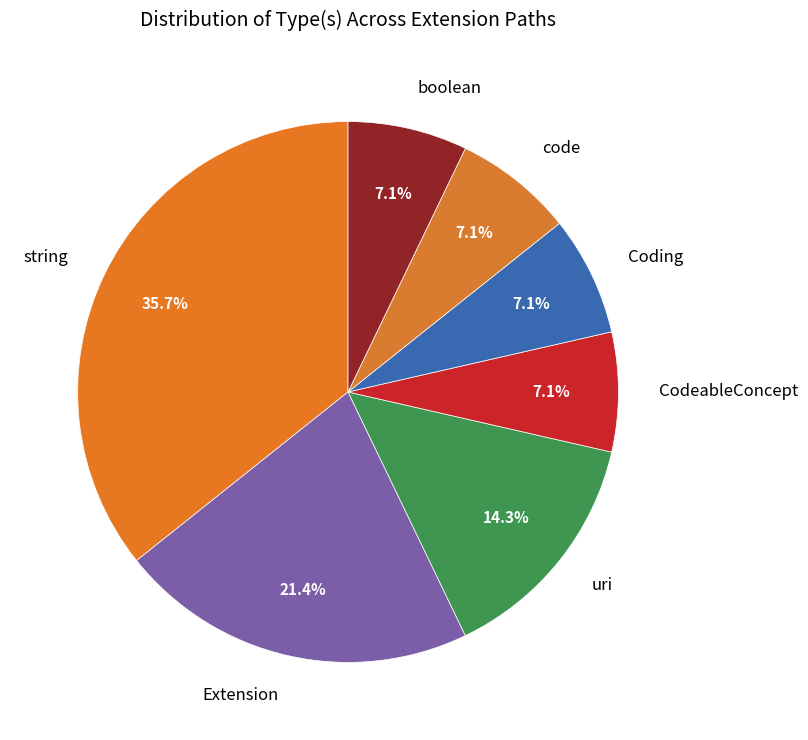

What is the ratio of the value at string to the value at code?

5.0